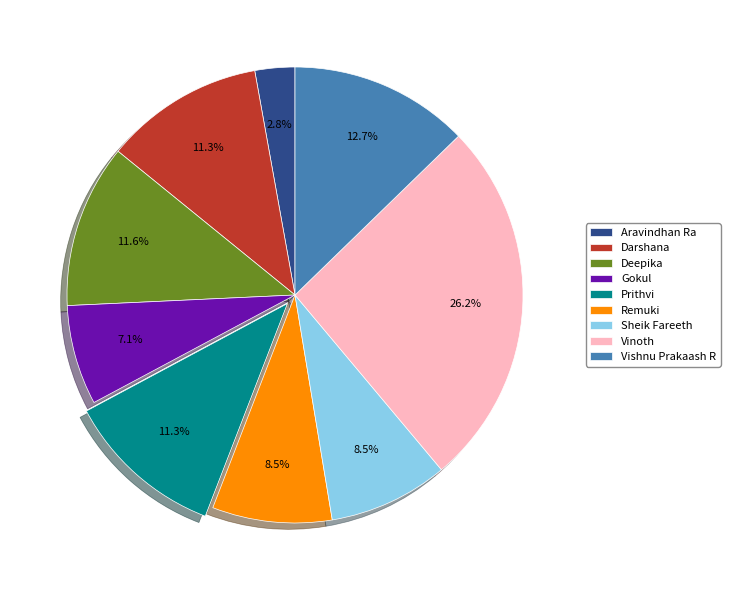

How many segments does this pie chart have?

9